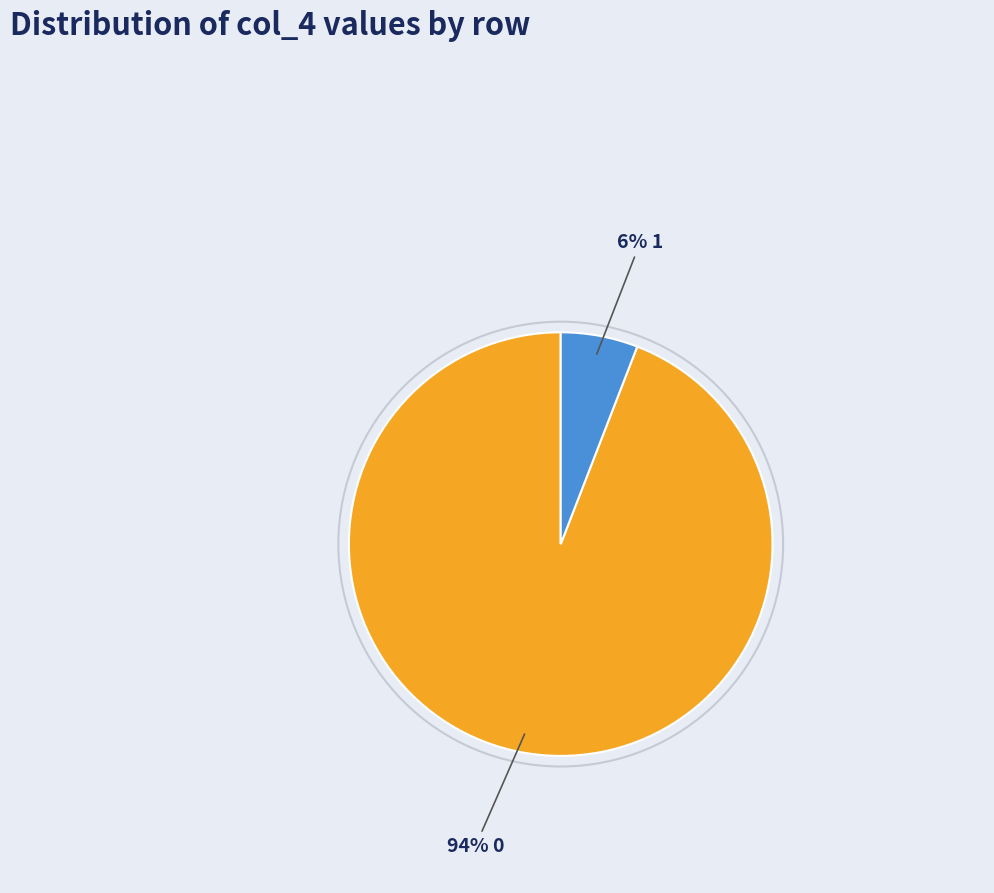

To the nearest percent, what is the average slice percentage?

50%